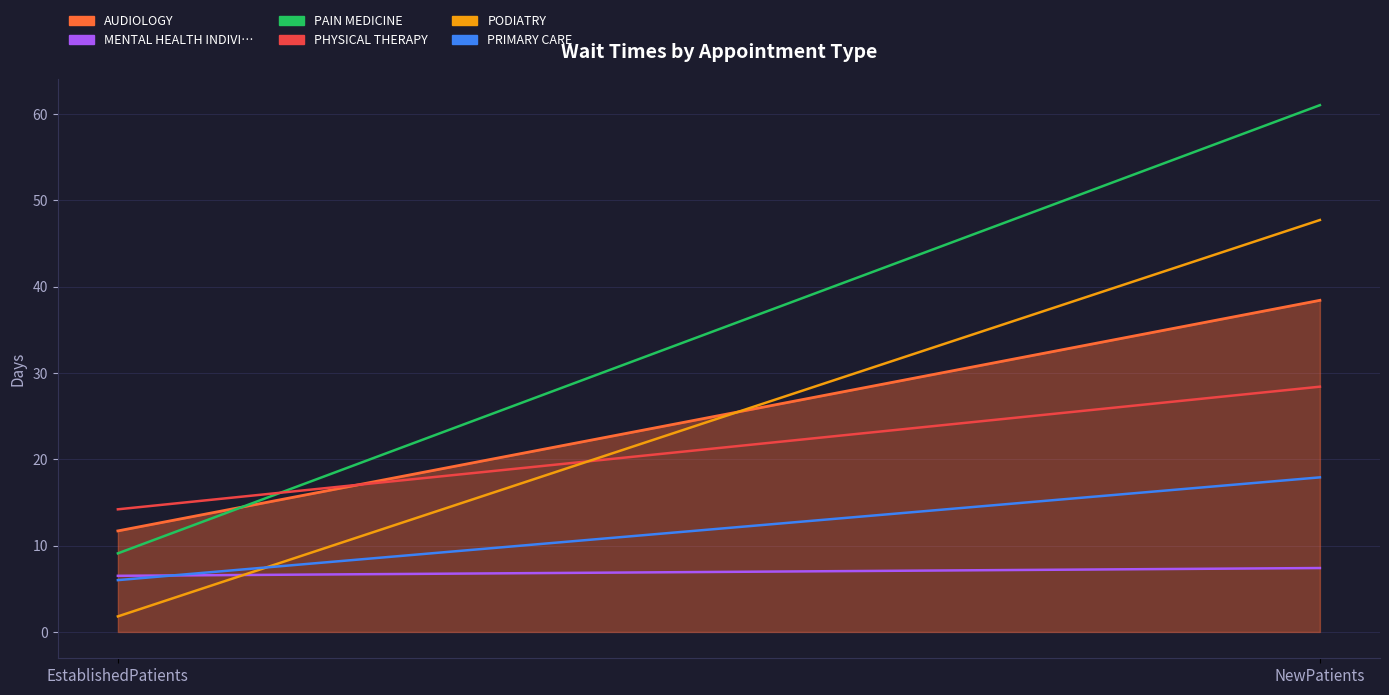

What is the maximum value shown in the chart?

61.0